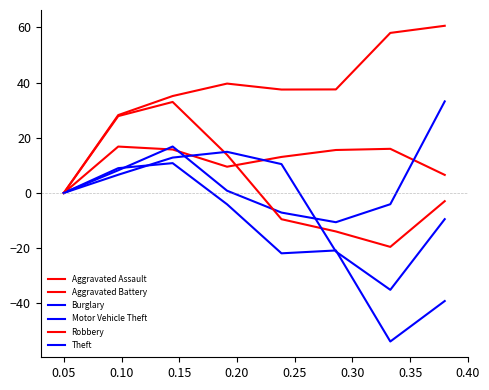

How many lines are shown in the chart?

6